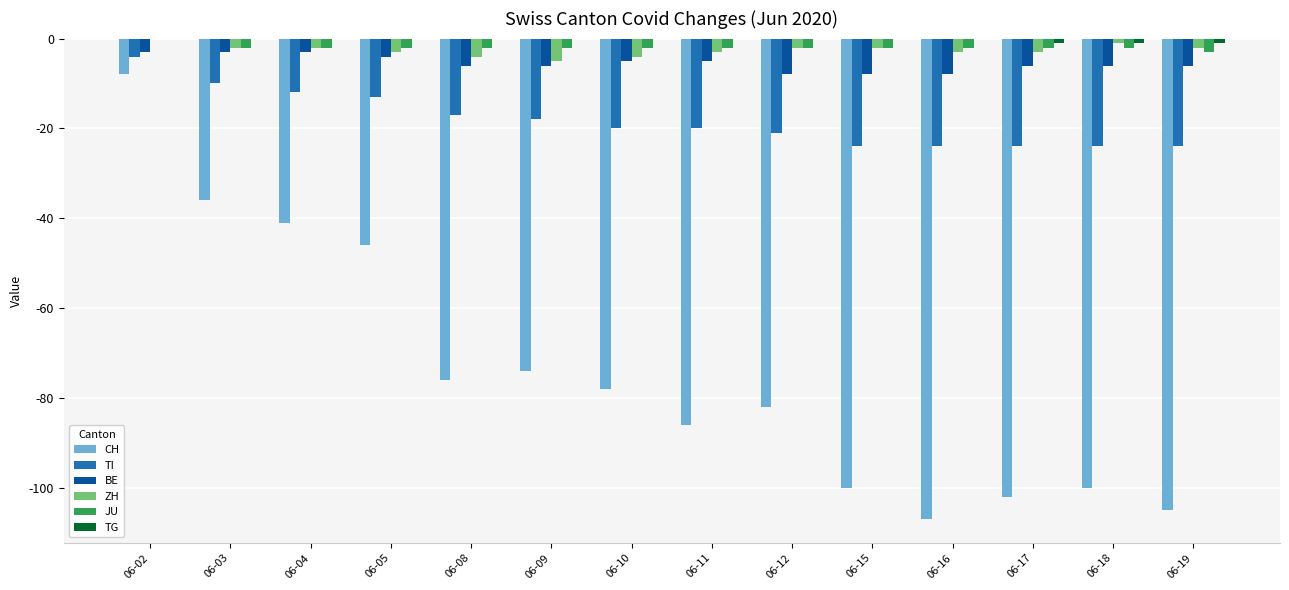

Is the value of CH at 06-04 greater than the value of JU at 06-05?

No